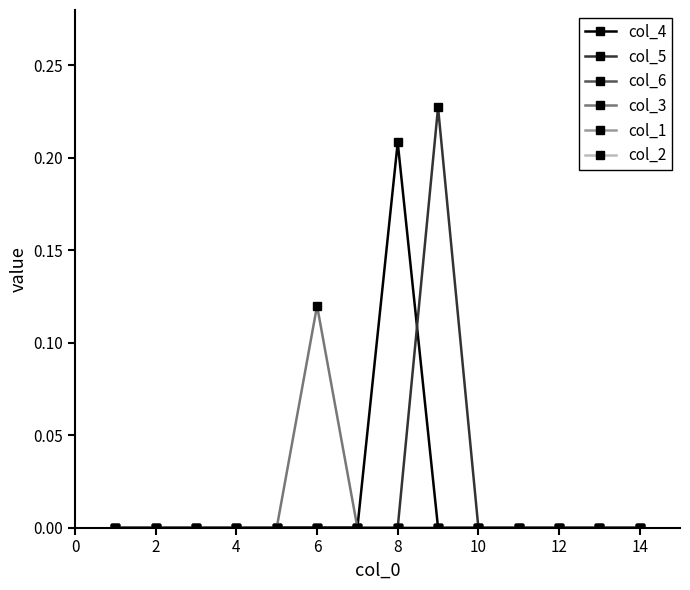

How many intersections are there between col_4 and col_5?

1